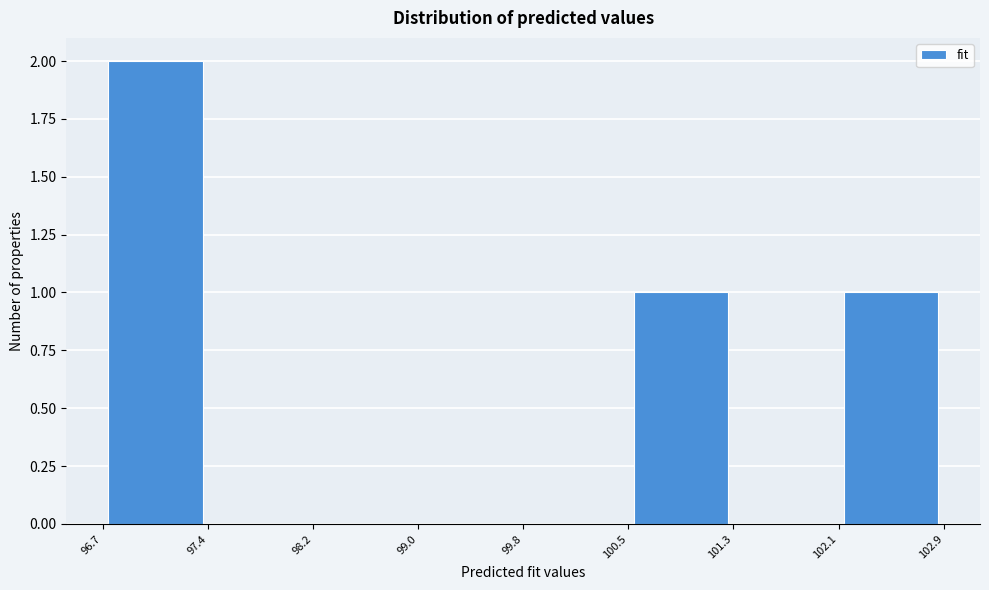

How tall is the bar that spans 96.7 to 97.4 on the x-axis? The values are not printed on the chart, so give them approximately, as read against the axis.

2